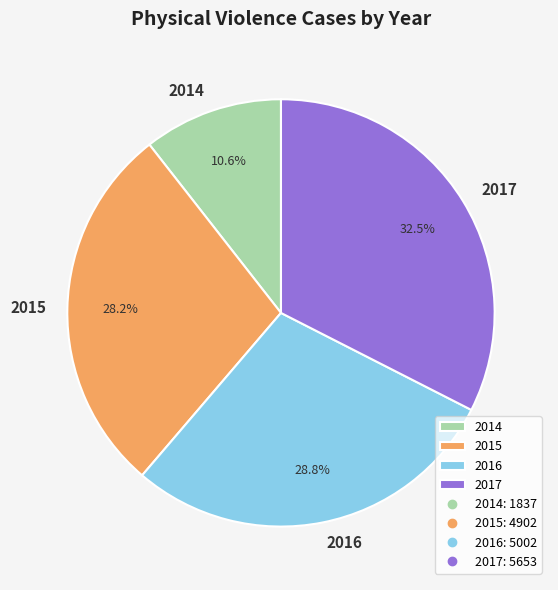

Which slice is the smallest?

2014